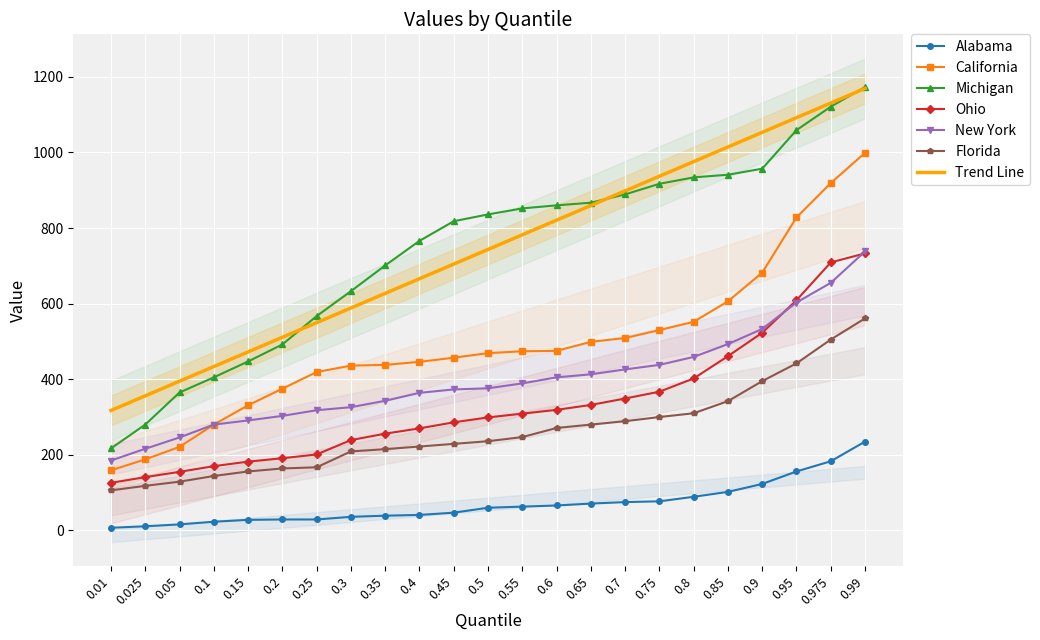

Rank the series by their maximum value, from lowest to highest.

Alabama, Florida, Ohio, New York, California, Michigan